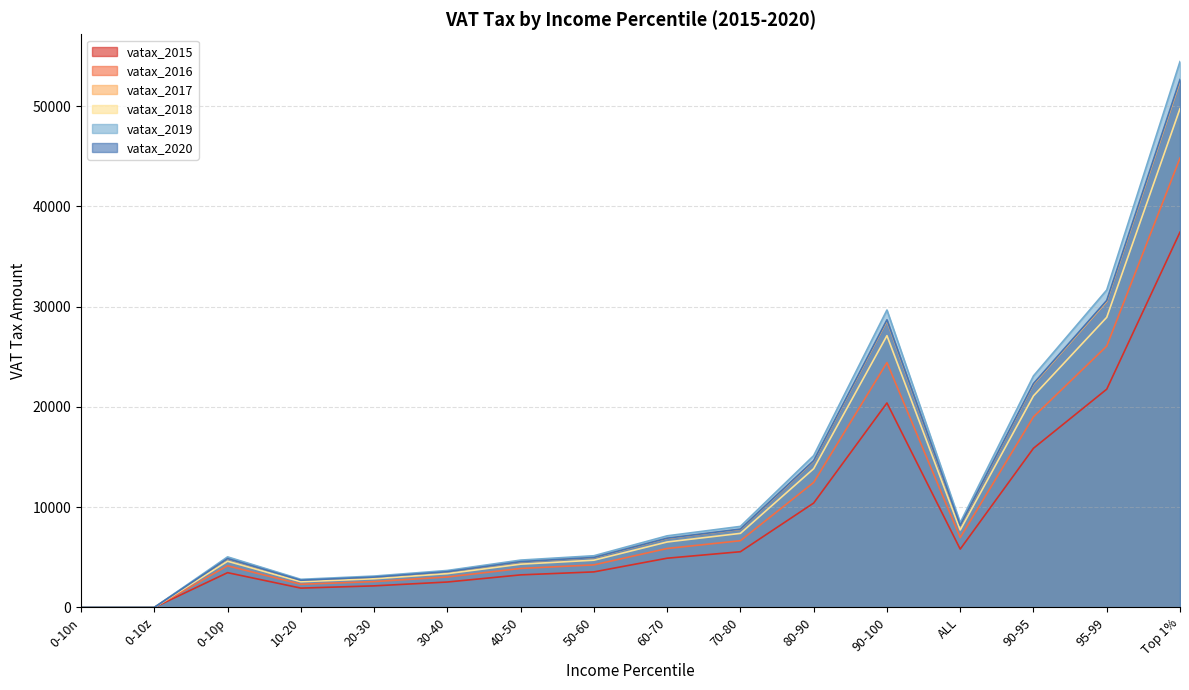

How many values in the vatax_2020 series exceed 6908?

7